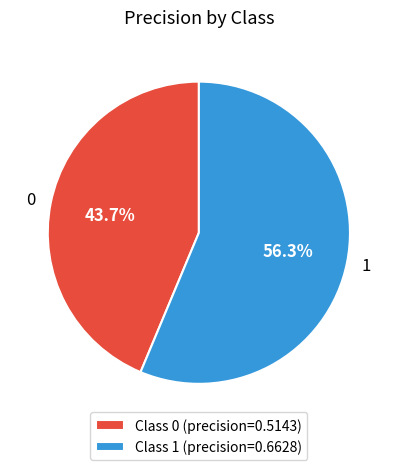

Rank the categories by value from highest to lowest.

1, 0